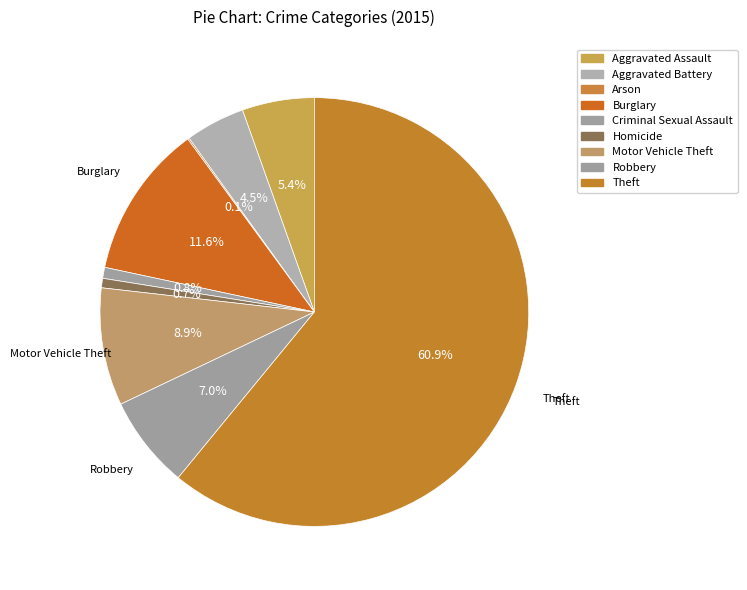

To the nearest percent, what is the difference between the largest and smallest slice percentages?

61%